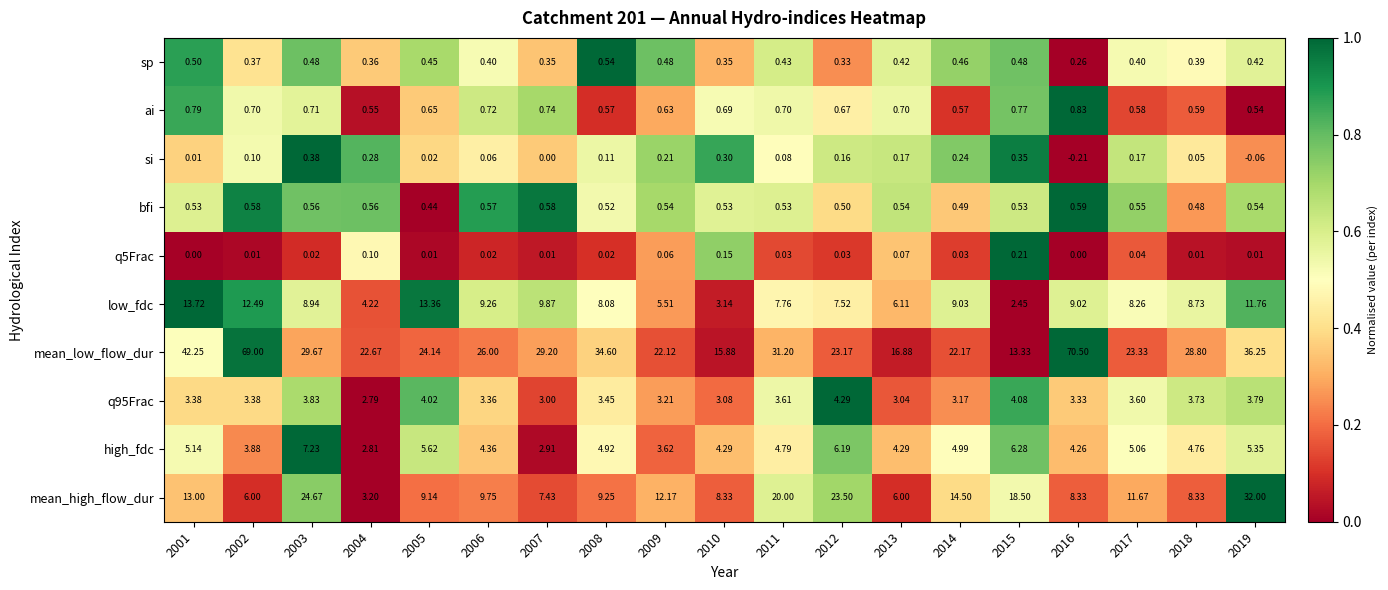

At which category is the sum across all series the highest?

2016